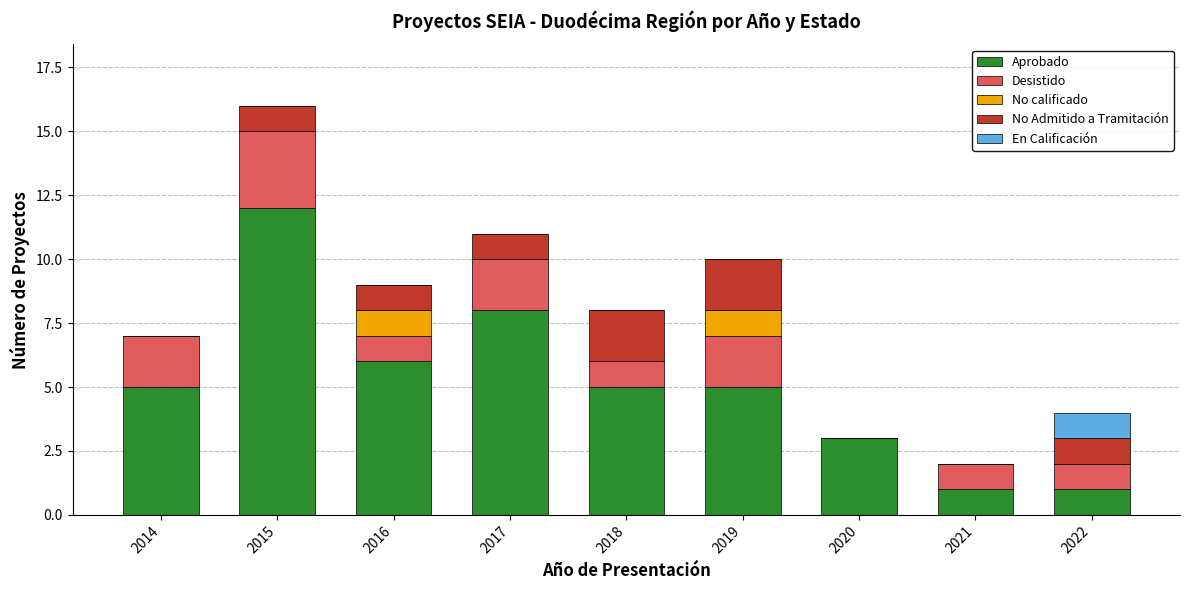

What is the total value across all series at 2021?

2